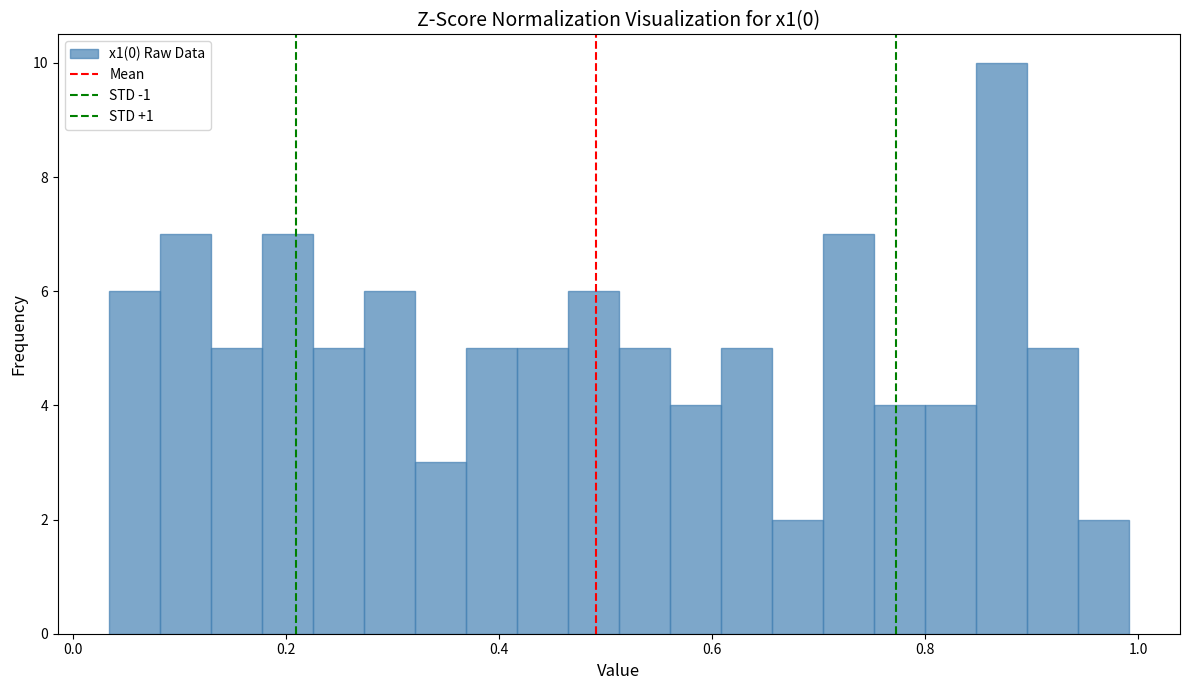

Around what value on the x-axis is the tallest bar? Give the approximate position of its centre, as read against the axis.

0.88